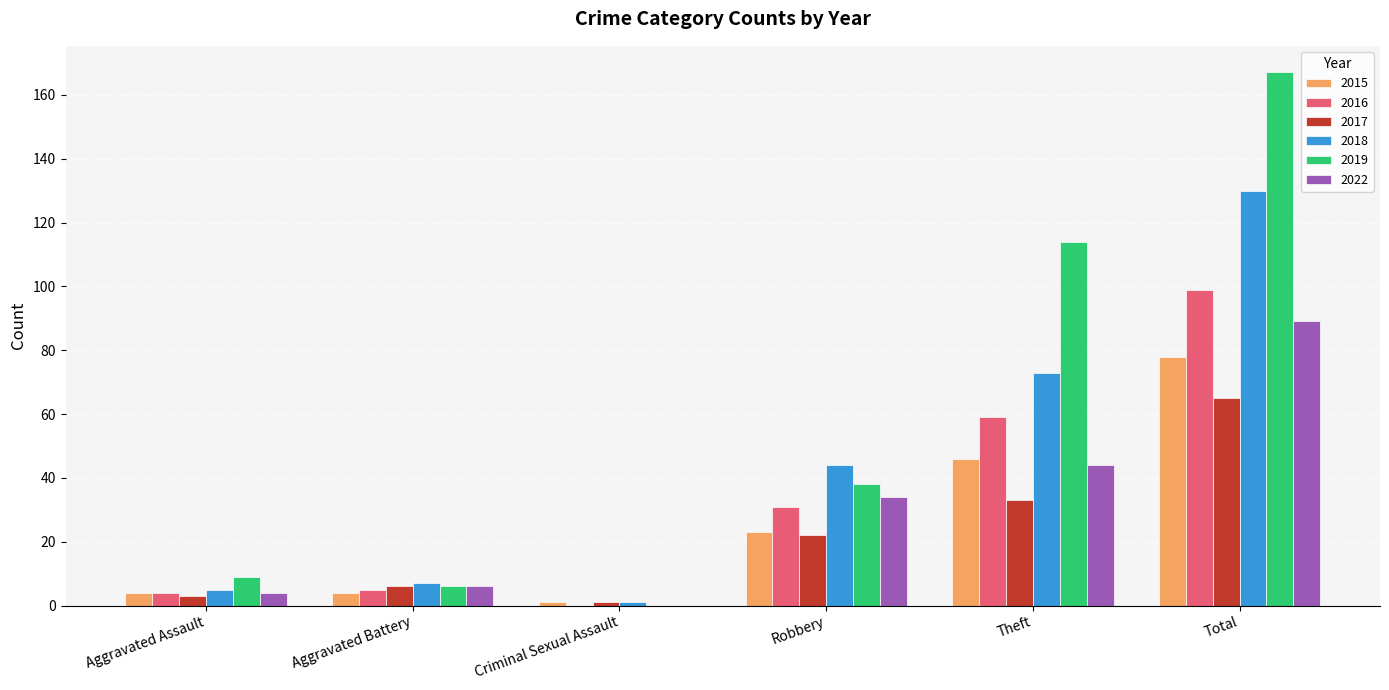

How many groups of bars are there?

6